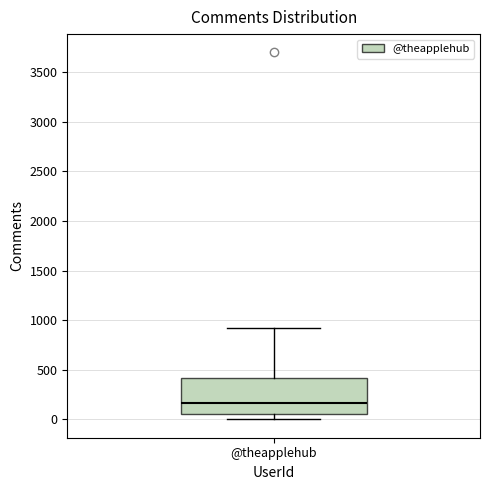

Where does the median line of the box for @theapplehub sit on the y-axis? The values are not printed on the chart, so give them approximately, as read against the axis.

150